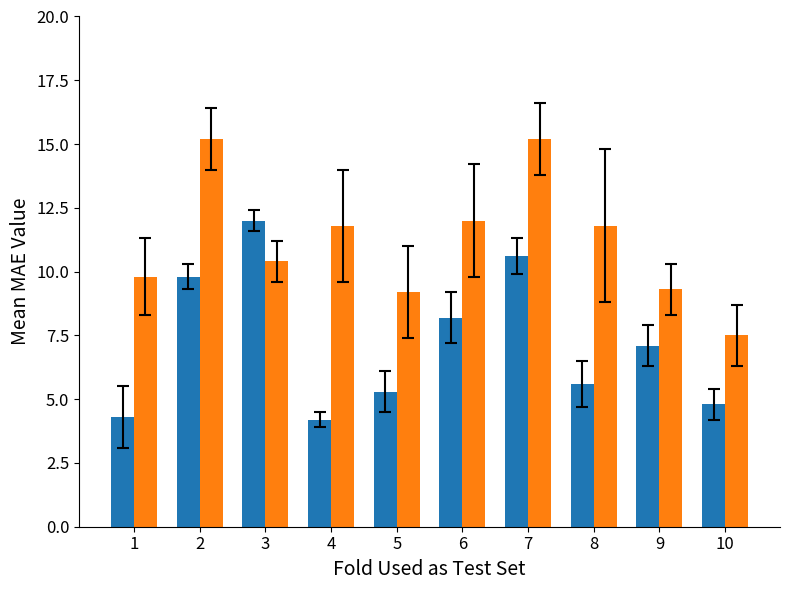

What is the total value across all series at 4?

16.0